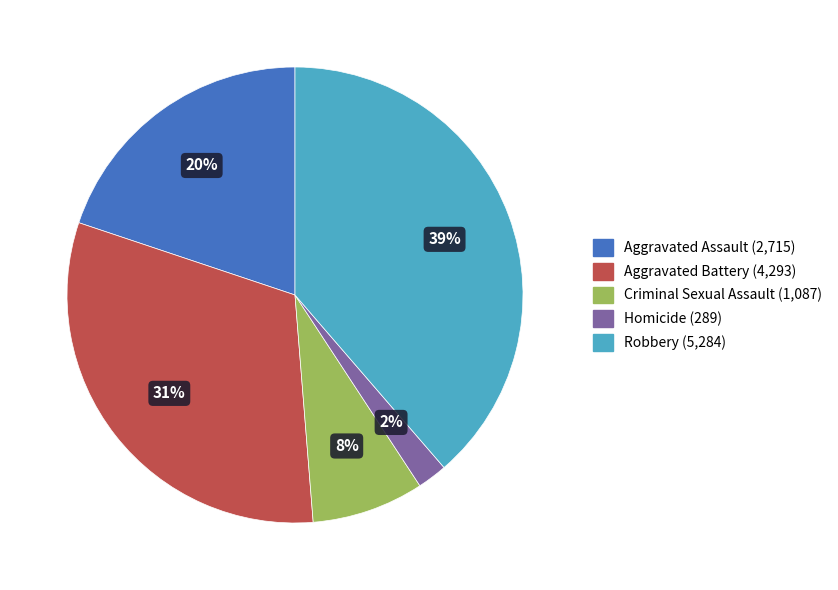

What is the smallest slice in the pie chart?

Homicide